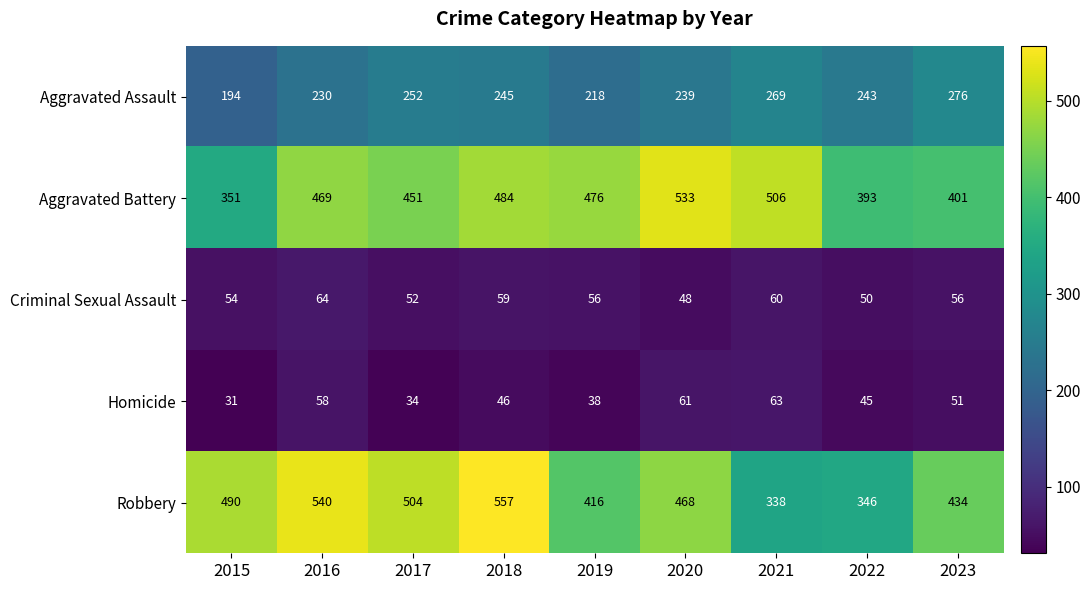

Which series changed the most between 2018 and 2021?

Robbery